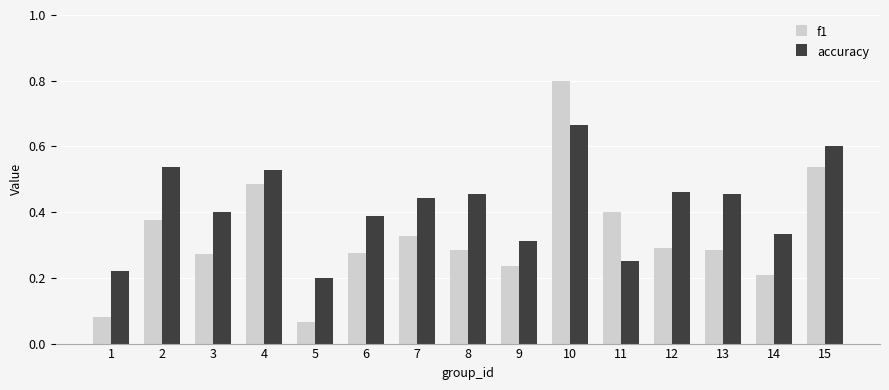

Rank the series by their average value, from lowest to highest.

f1, accuracy